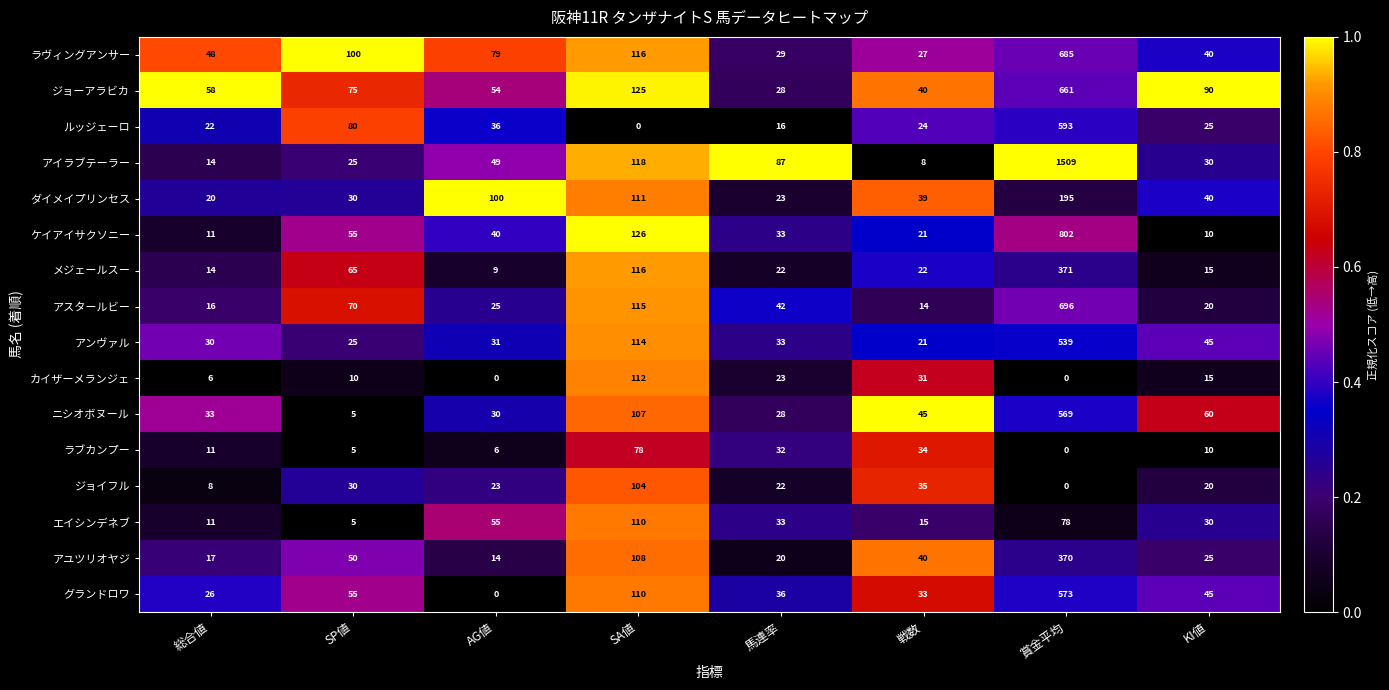

What is the minimum value for アイラブテーラー?

8